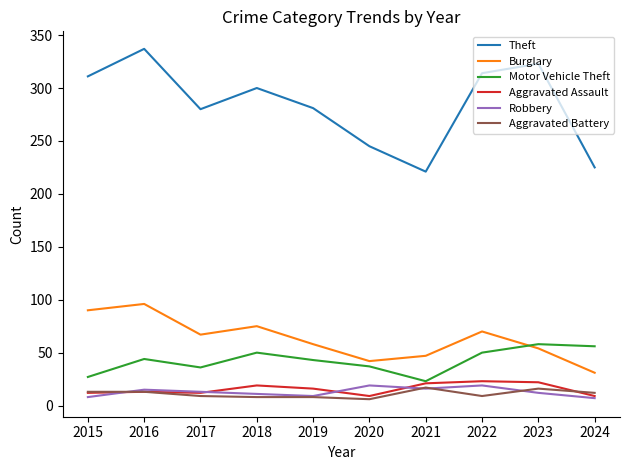

Which series has the widest spread of values?

Theft